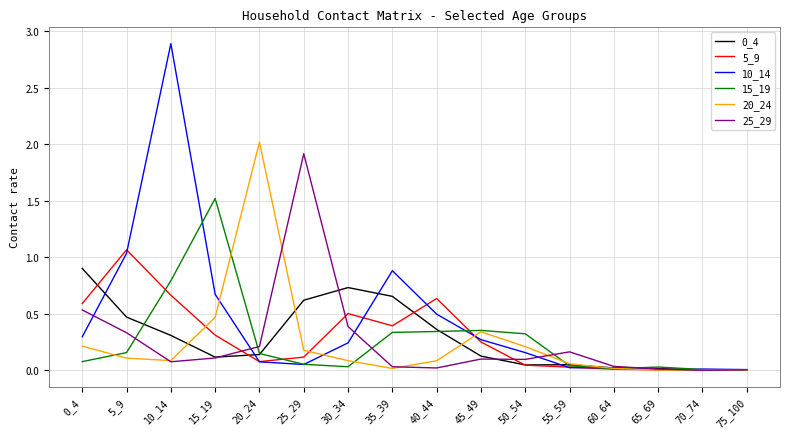

How many series are shown in this chart?

6